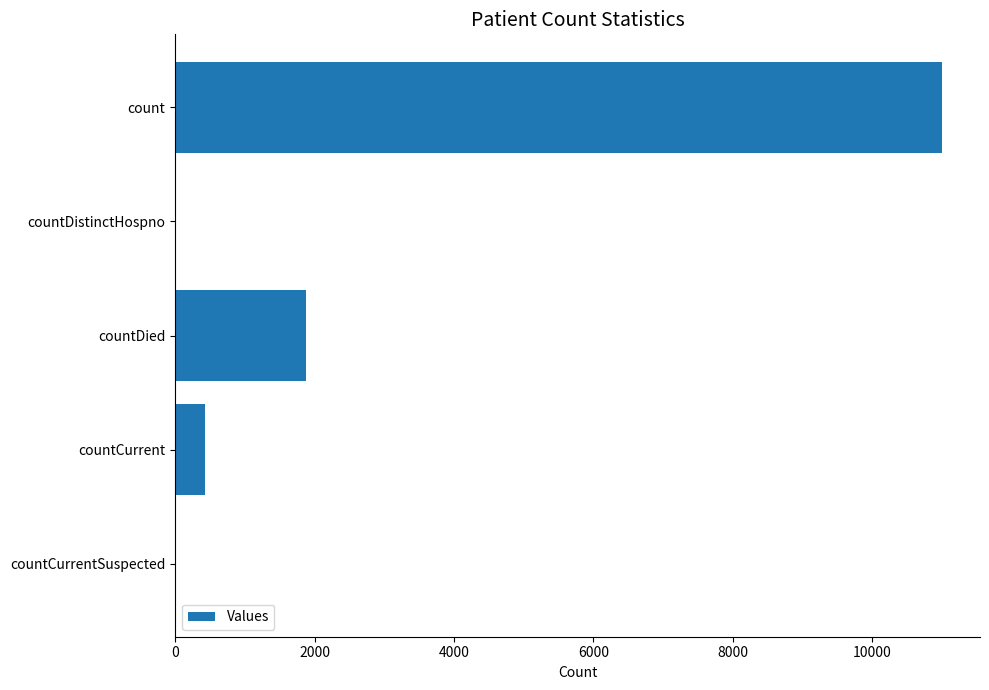

What is the greatest value displayed?

10996